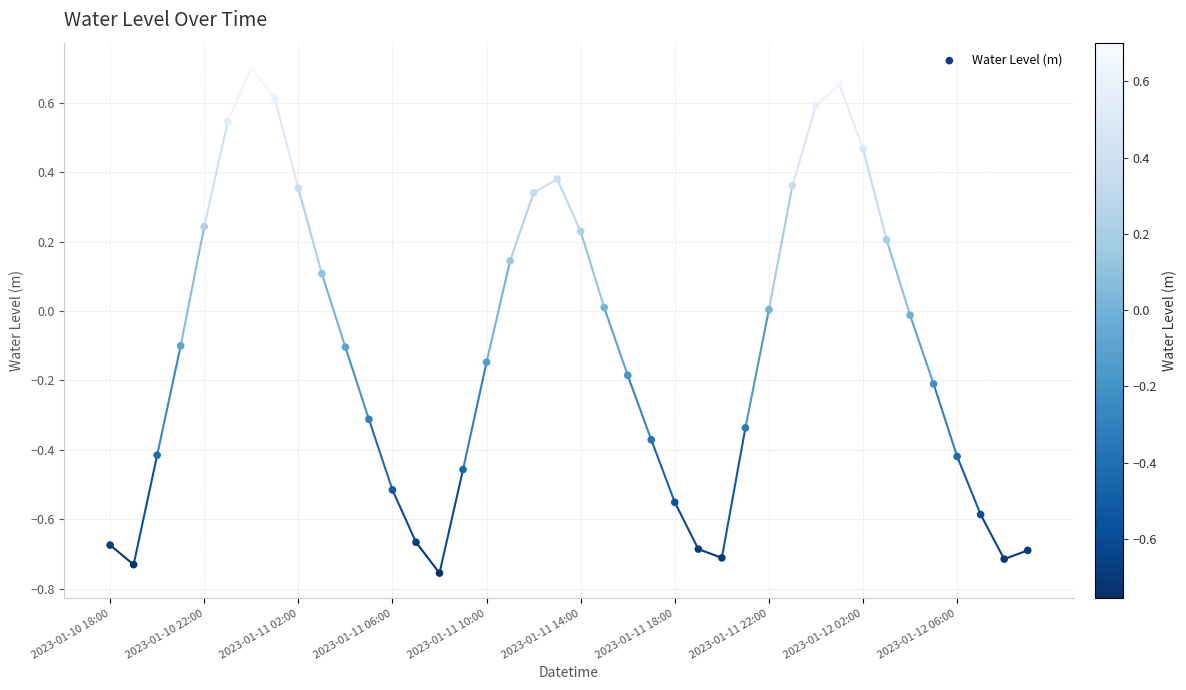

What is the range of Y values (max minus min)?

1.5